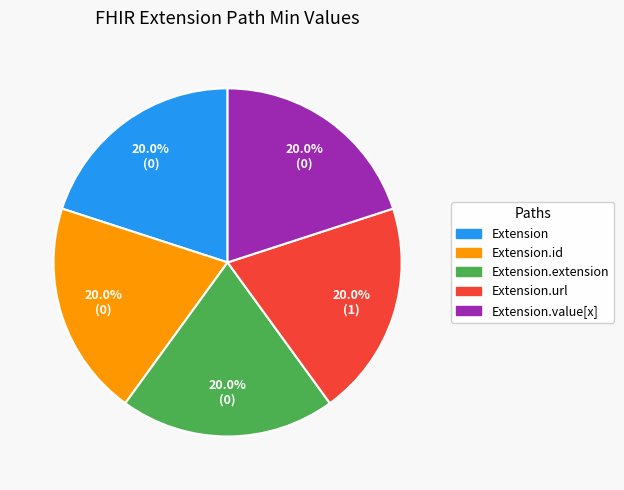

Does any single category account for the majority?

No